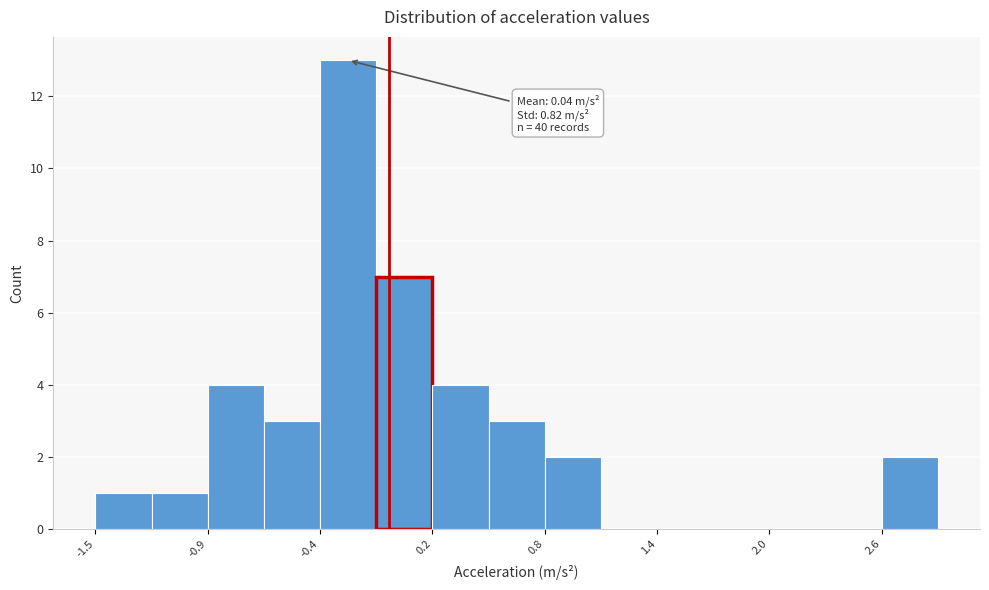

Read against the x-axis, roughly where is the centre of the tallest bar?

-0.2